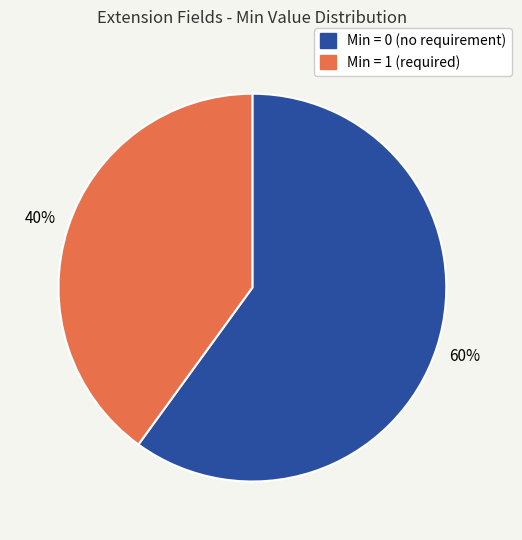

Count the number of slices in the pie.

2